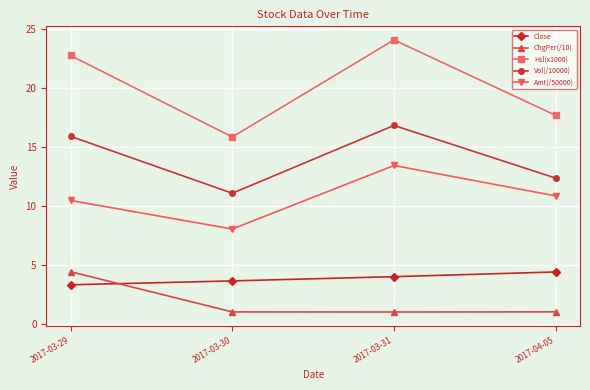

Which series changed the most between 2017-03-30 and 2017-04-05?

Amt(/50000)